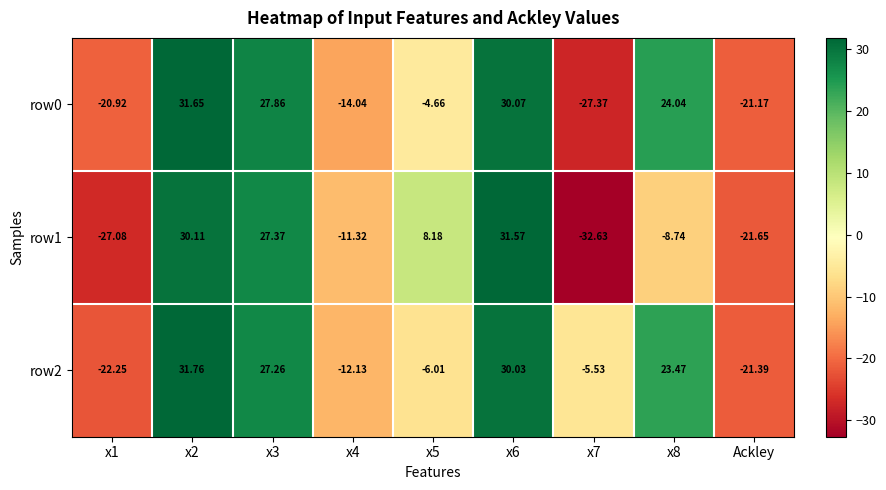

Count the number of data series in this chart.

3